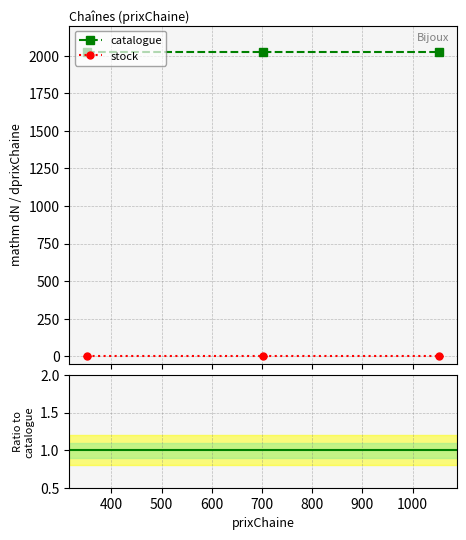

At 1053, list the series in order from smallest to largest.

stock, catalogue